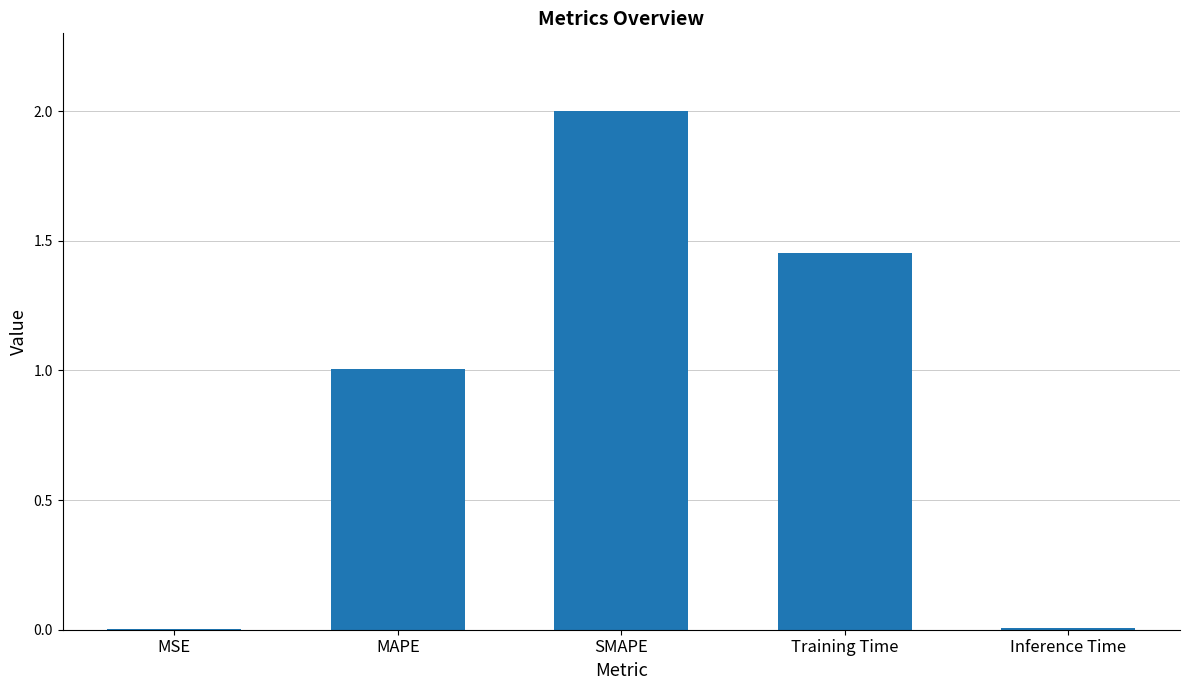

Which label corresponds to the largest value in the chart?

SMAPE